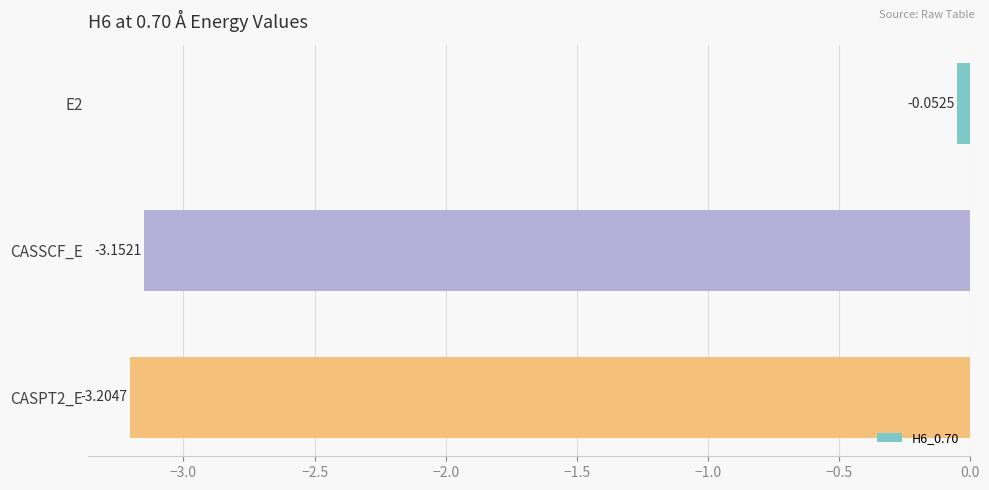

List the labels in order of value, smallest first.

CASPT2_E, CASSCF_E, E2